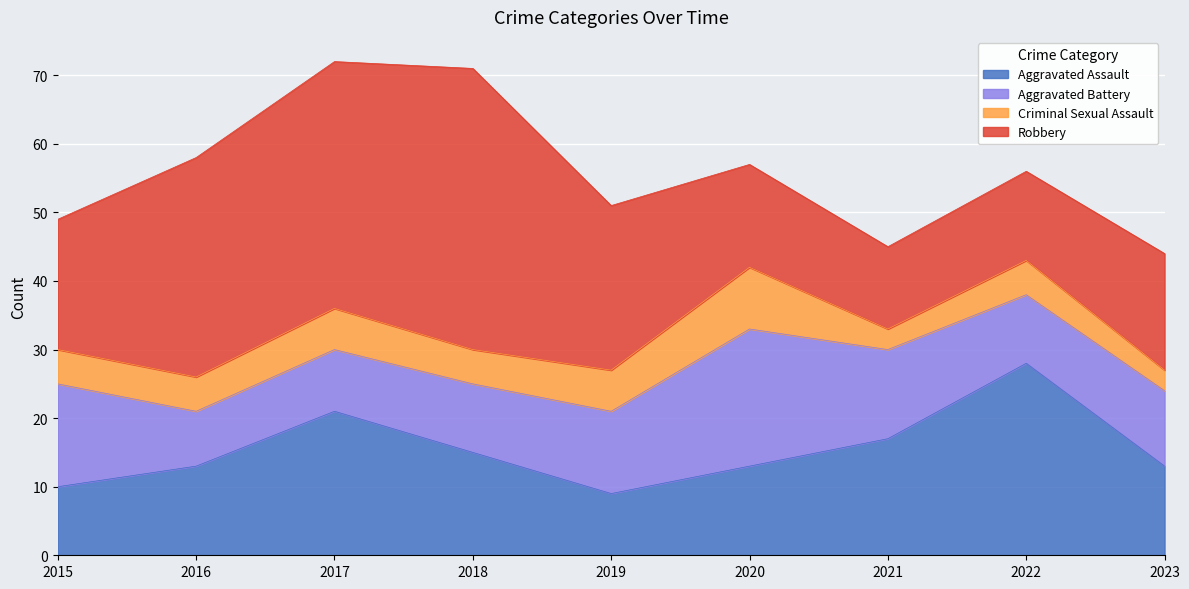

How many data points in Aggravated Assault are less than 13?

2